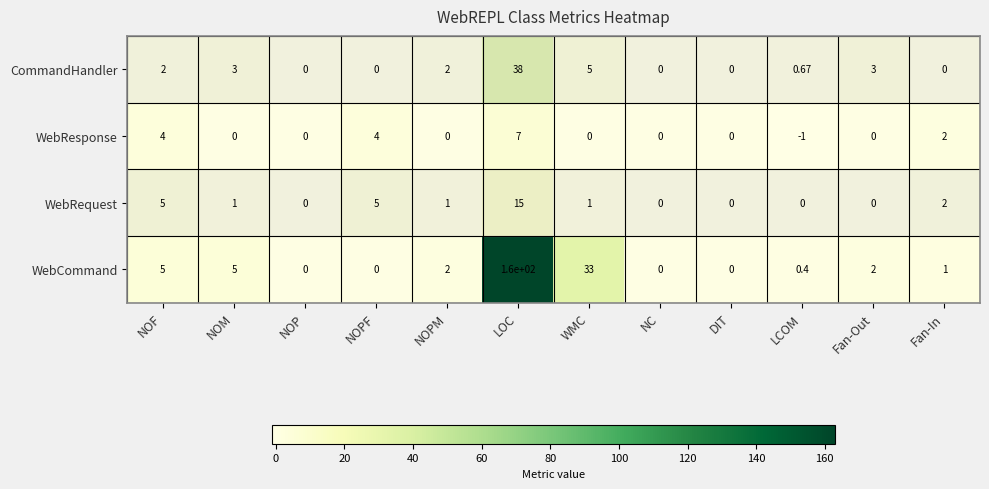

Which series has the largest total across all categories?

WebCommand